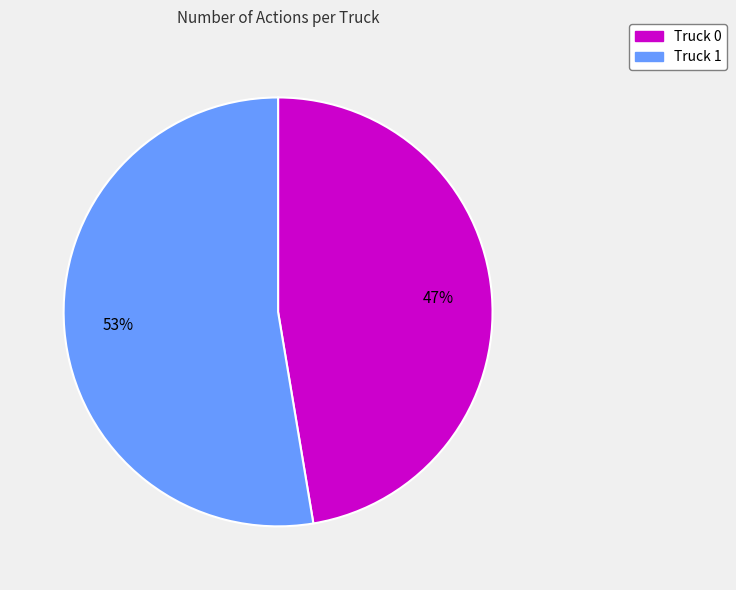

What is the ratio of the value at Truck 0 to the value at Truck 1?

0.9